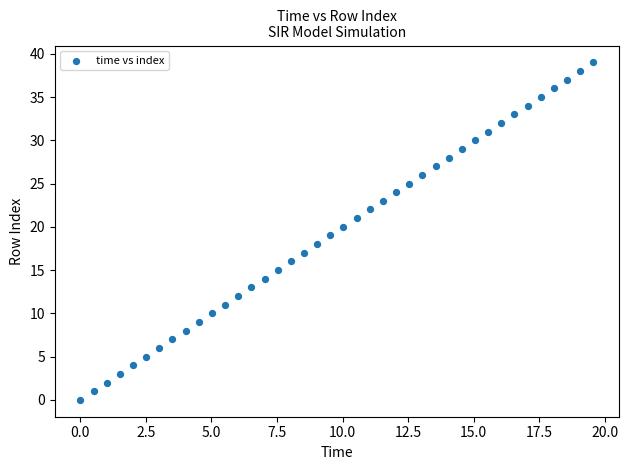

What is the range of Y values (max minus min)?

39